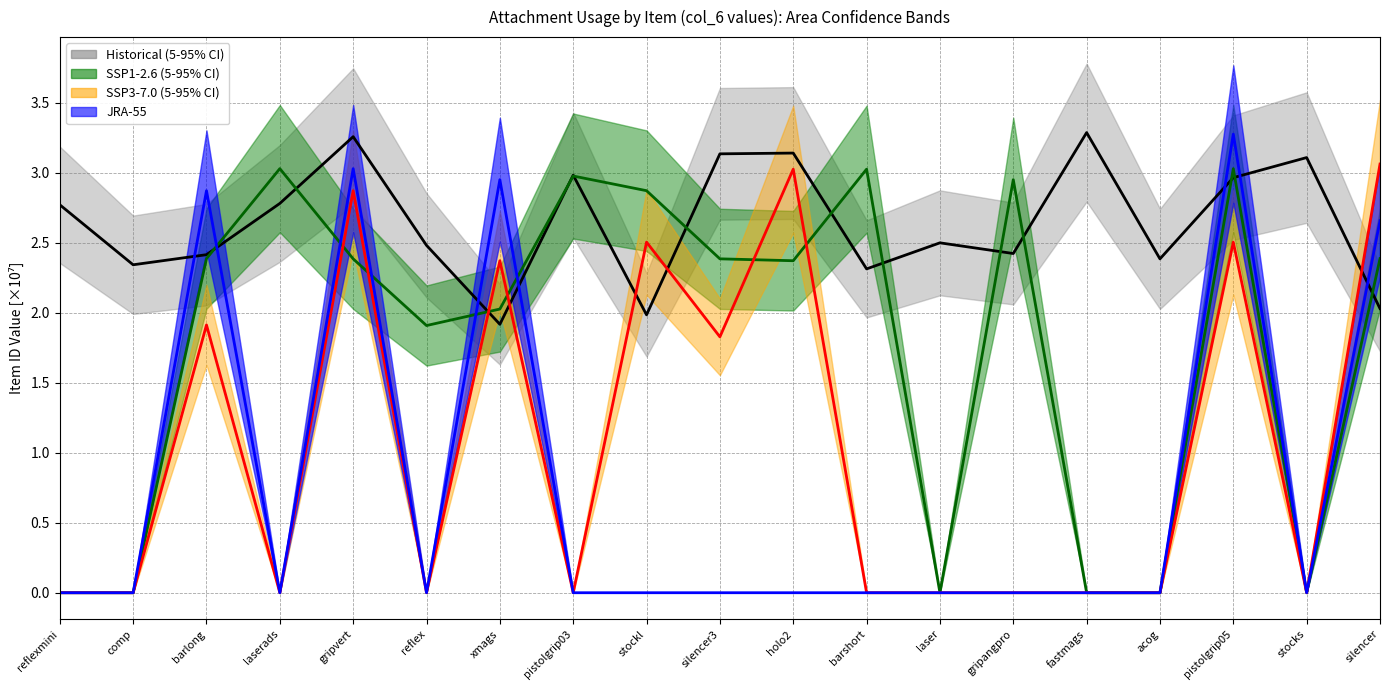

How many interior local valleys does the SSP1-2.6 (5-95% CI) series have?

4